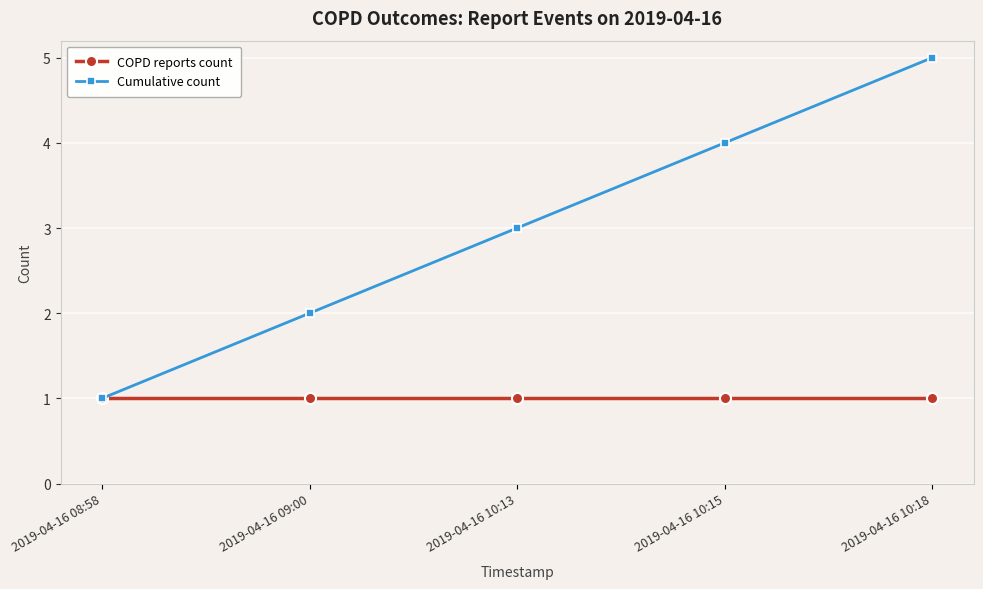

Is this an area chart (filled region under the line)?

No